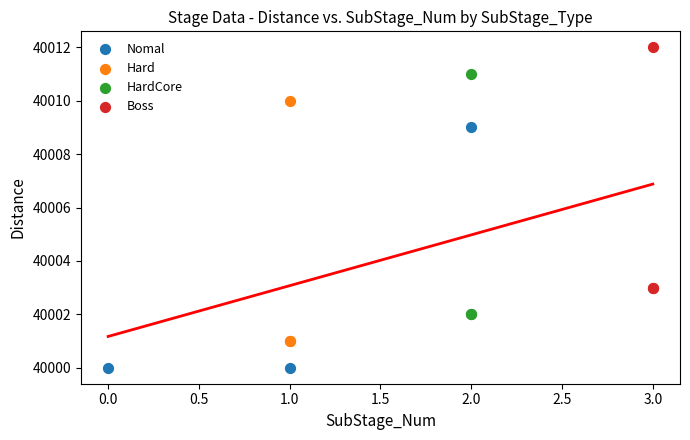

What are all the series names shown in the legend?

Nomal, Hard, HardCore, Boss